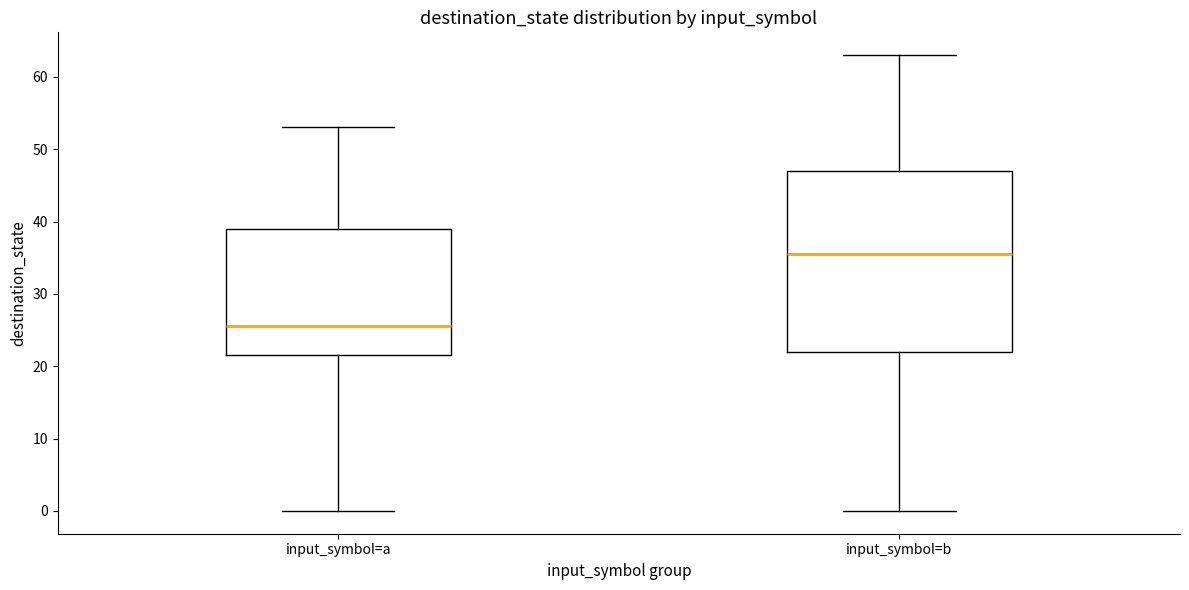

Which box has the lowest median line?

input_symbol=a